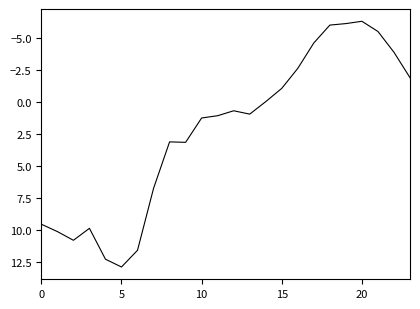

What is the greatest value displayed?

12.9